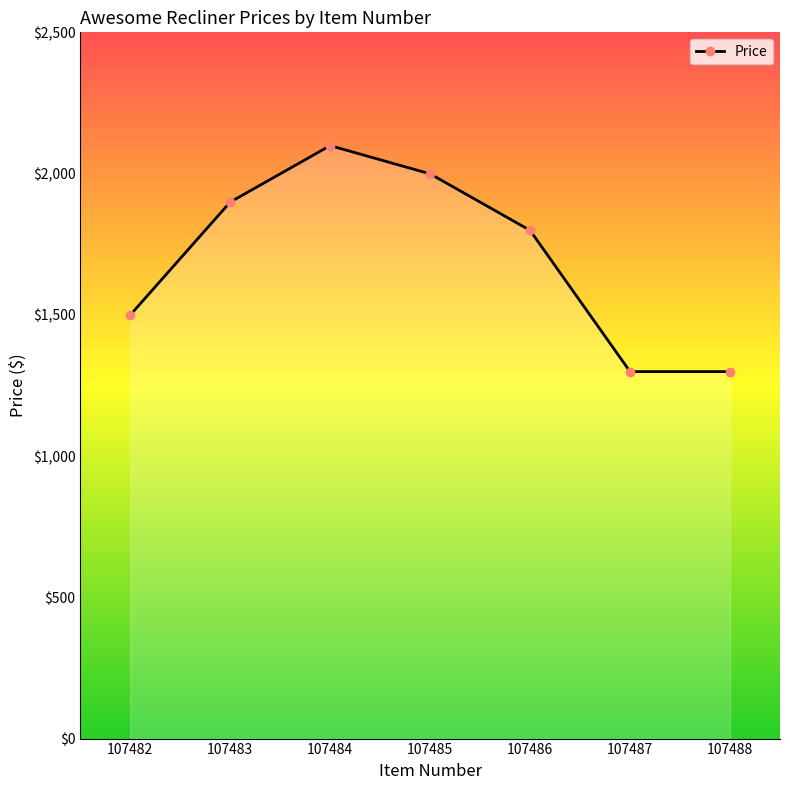

How many distinct data groups are displayed?

1